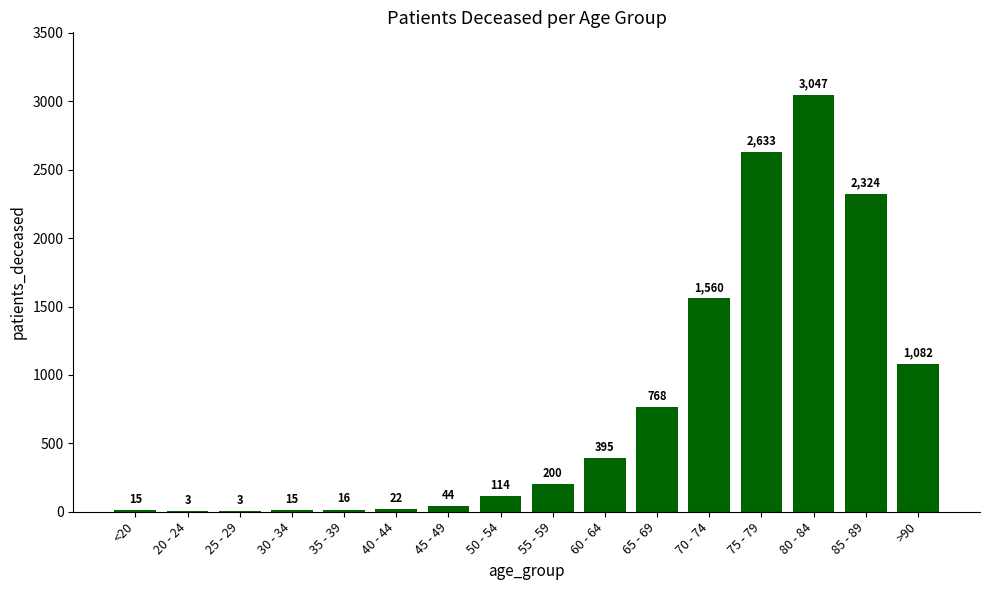

What is the change in value from 20 - 24 to >90?

+1079